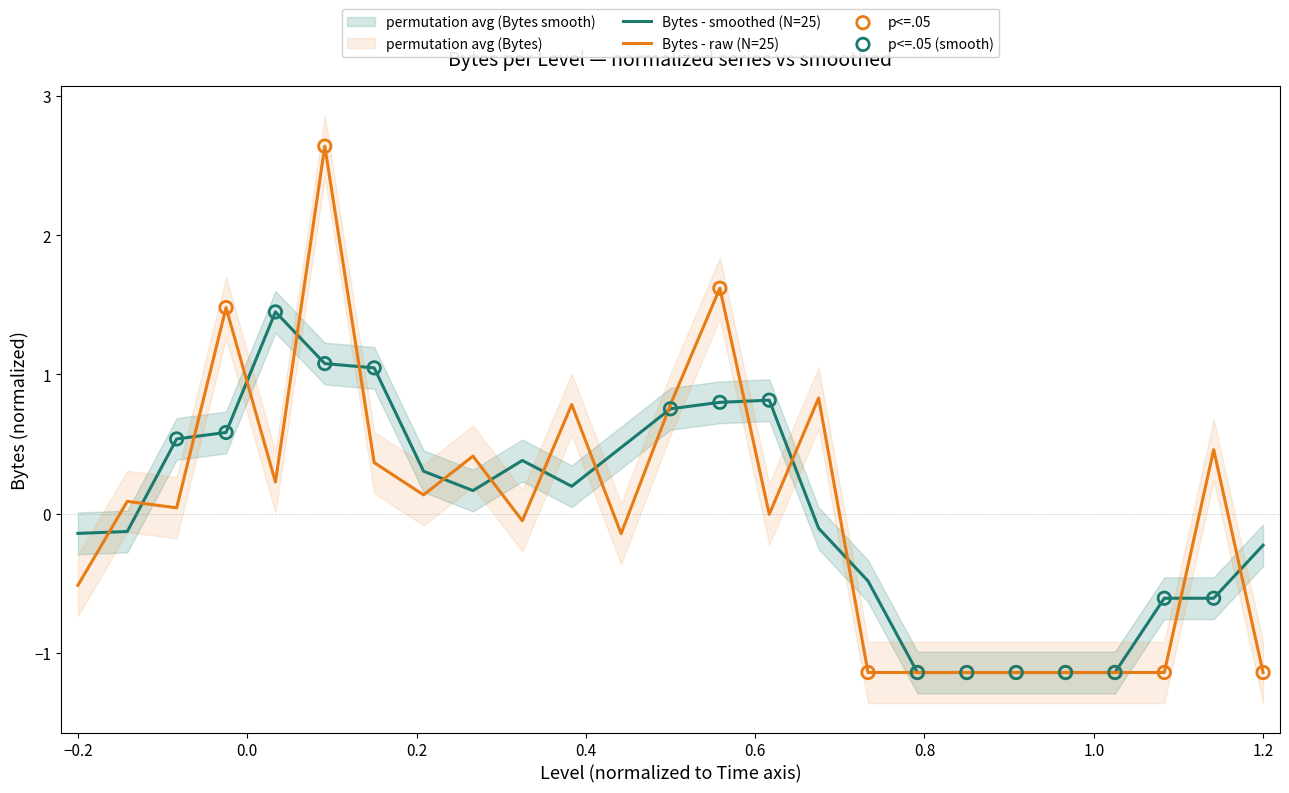

Which has a higher value, 11 or 7?

11